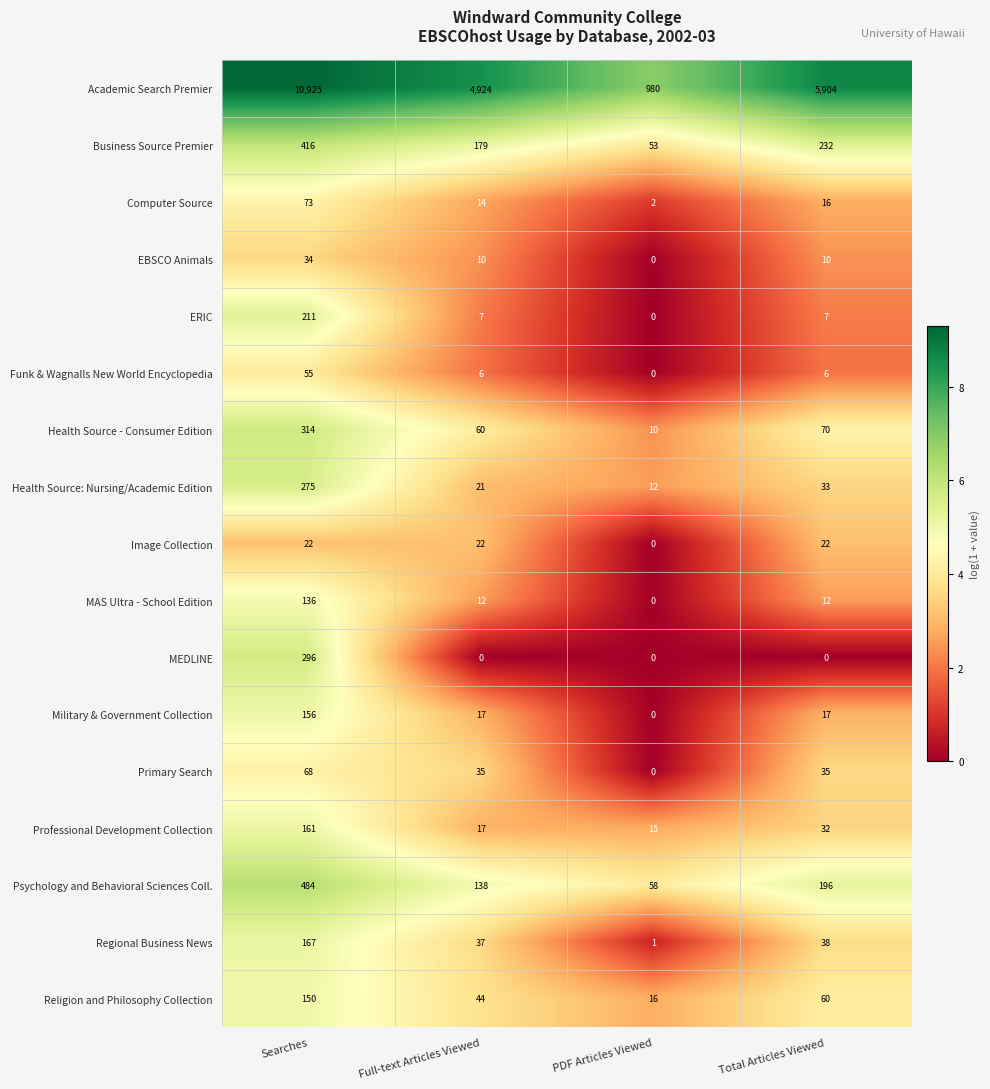

Which series has the largest range (max minus min)?

Academic Search Premier